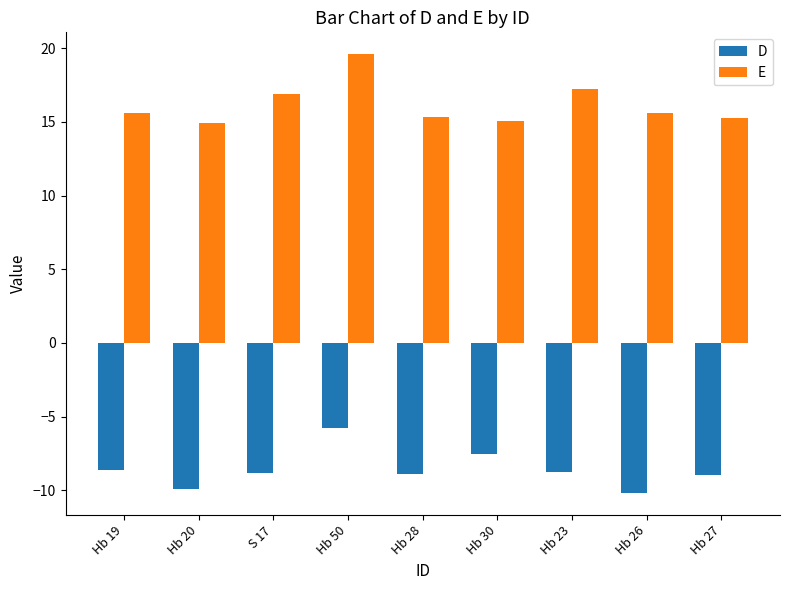

What is the difference between the highest and lowest values at Hb 23?

25.9